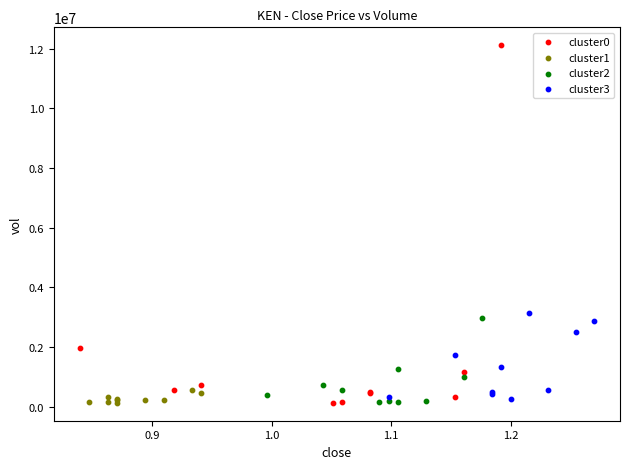

Which series has the largest Y range (max minus min)?

cluster0